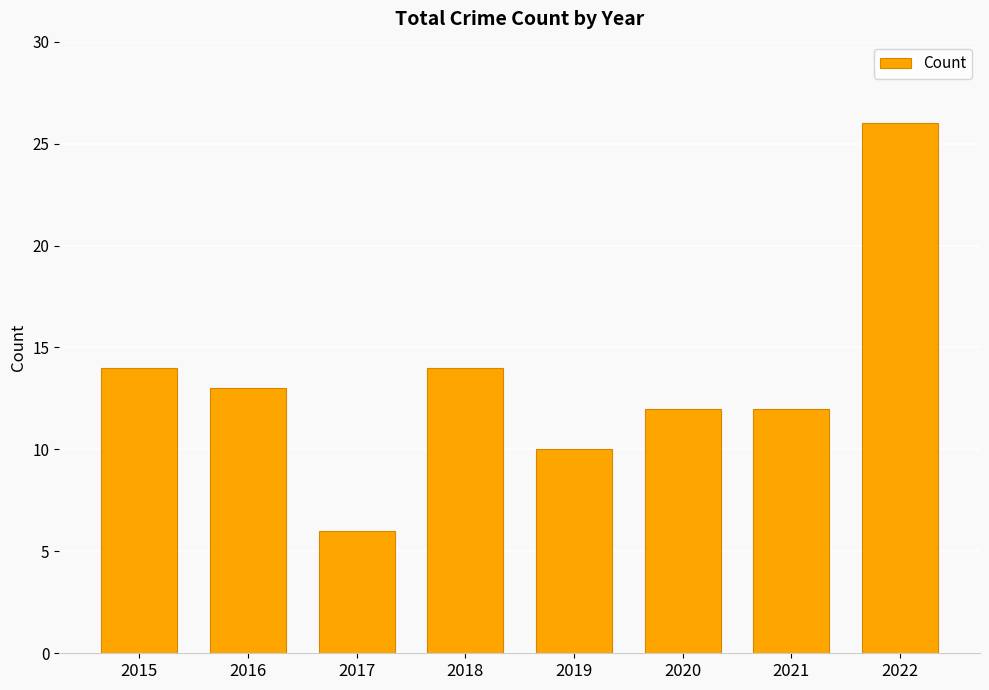

What is the difference between the maximum and minimum values?

20